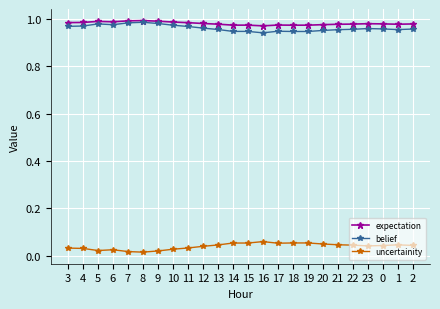

Does the chart display data point markers on the line(s)?

Yes